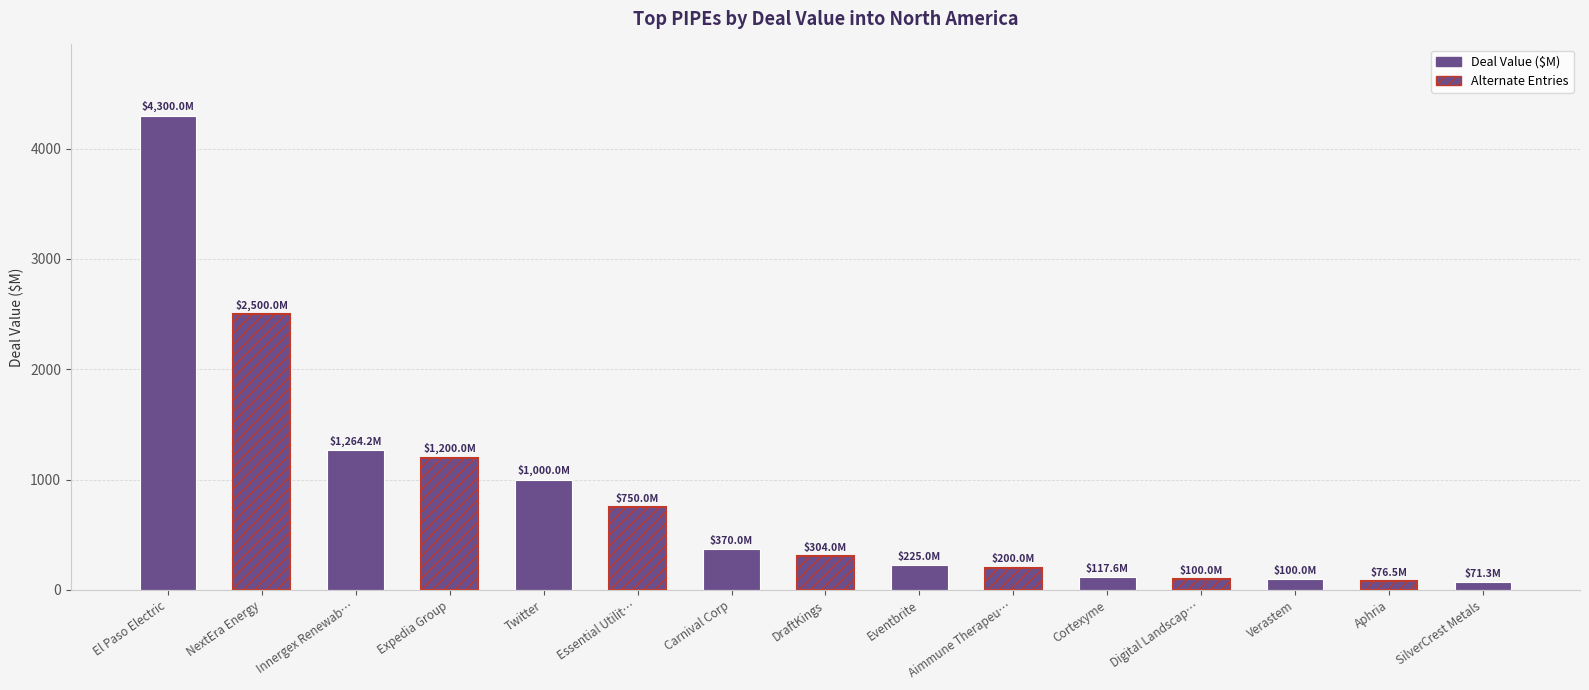

Which label corresponds to the largest value in the chart?

El Paso Electric